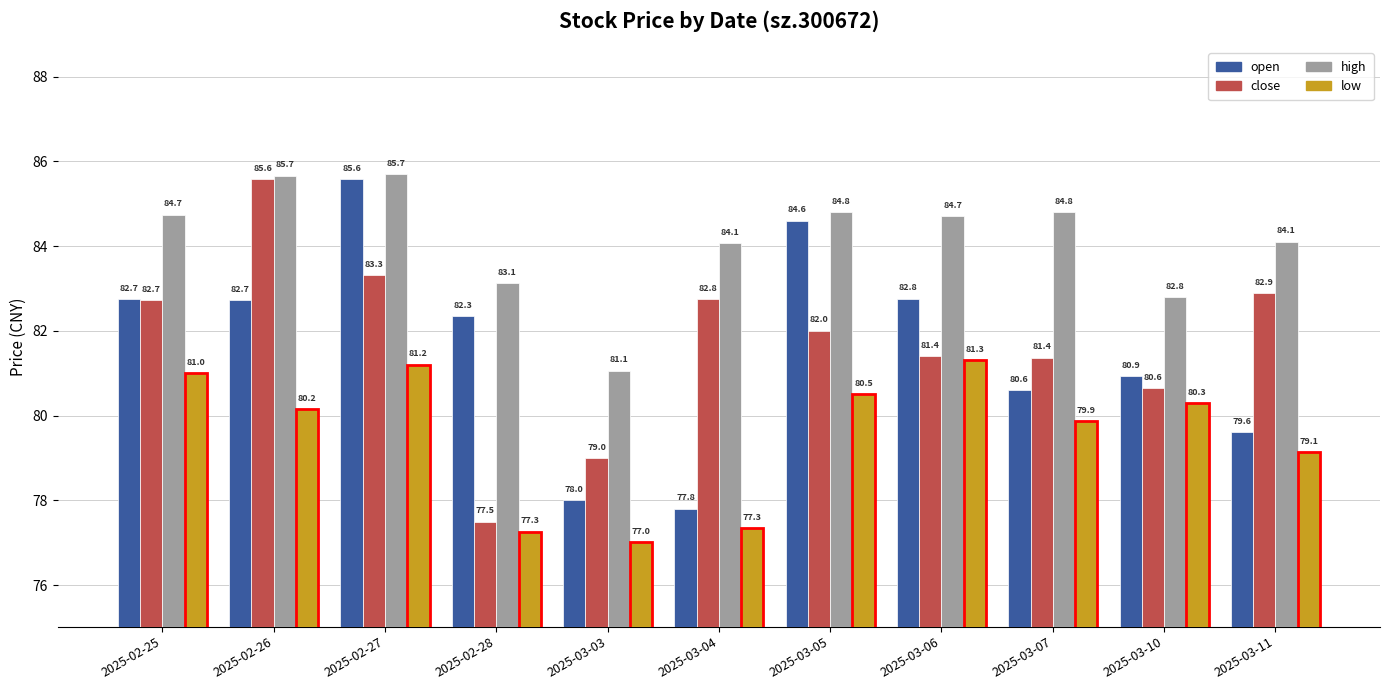

At which label does open reach its minimum?

2025-03-04